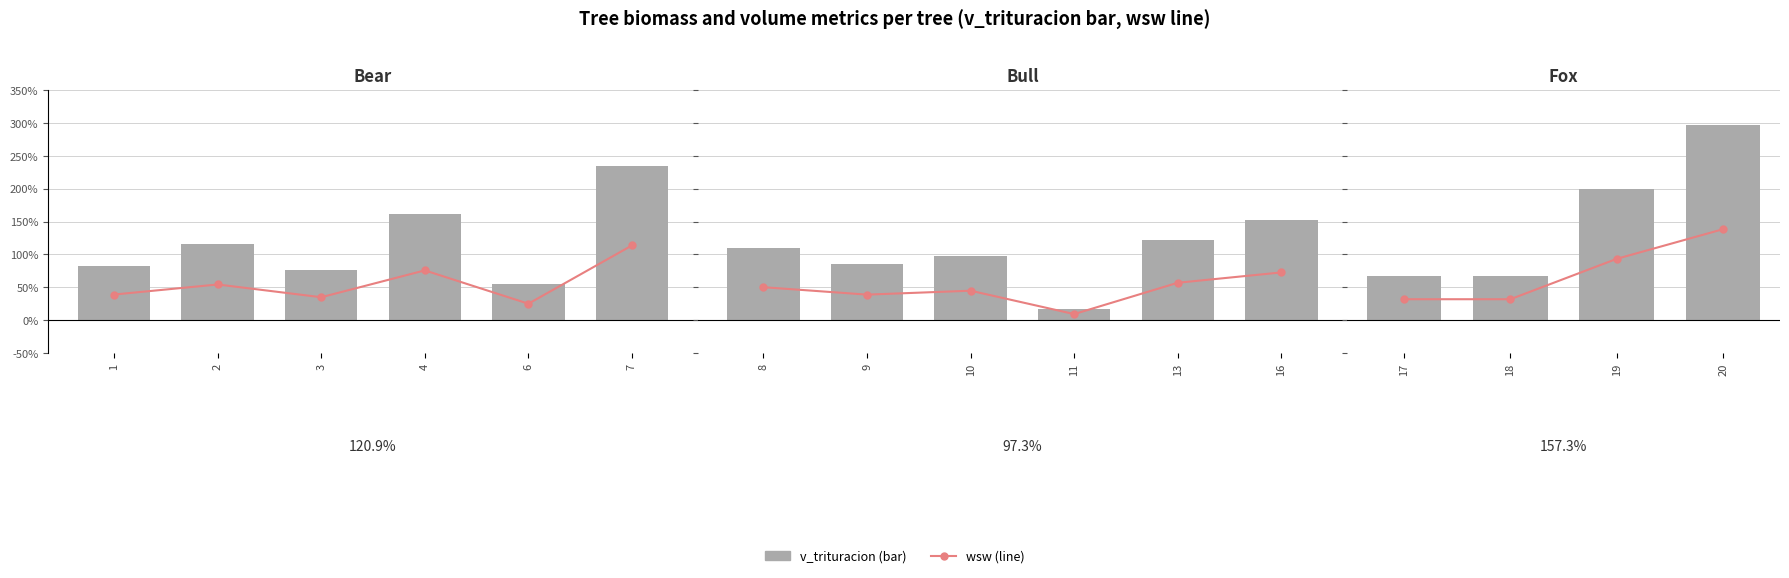

Rank the series by their maximum value, from highest to lowest.

v_trituracion, wsw